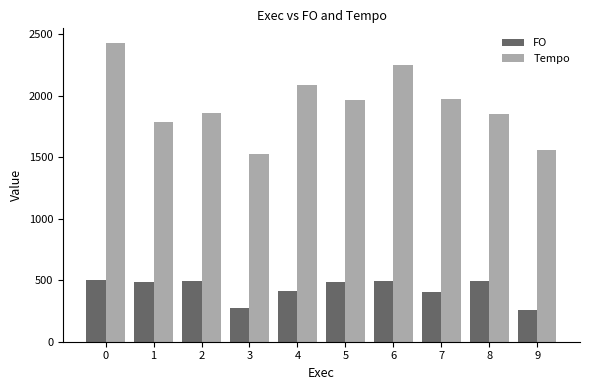

What is the smallest value displayed?

261.2